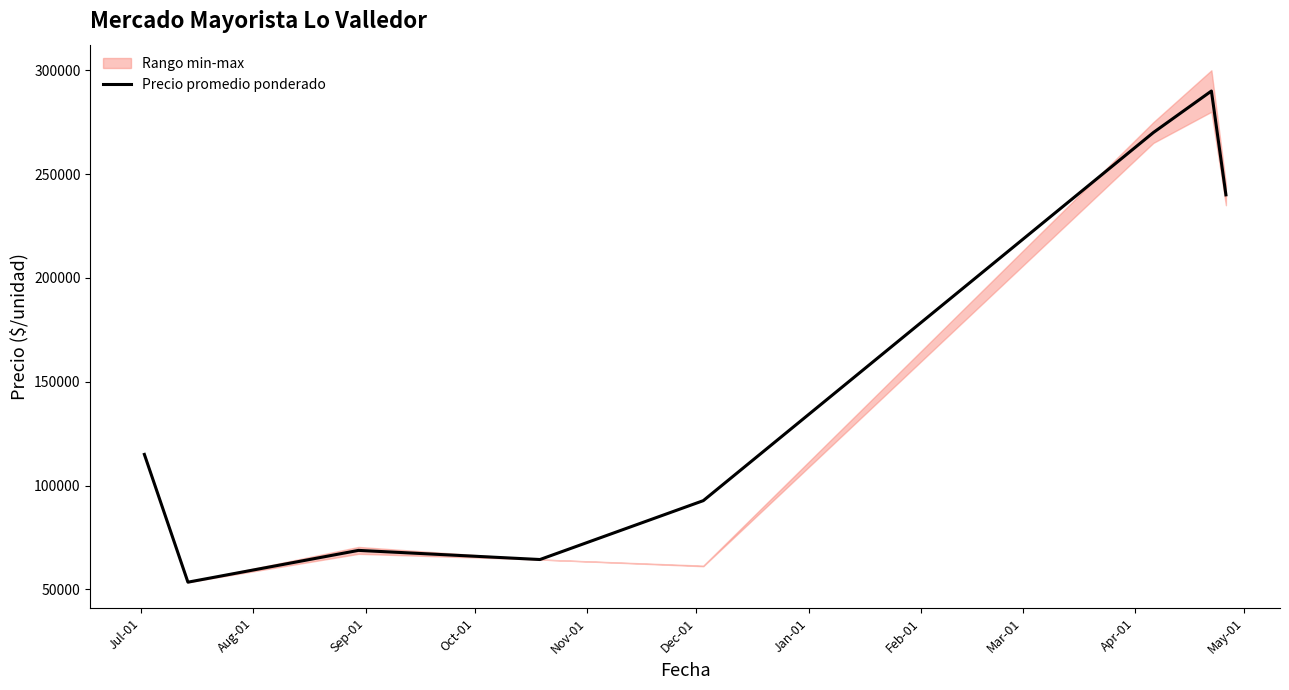

Does the chart display data point markers on the line(s)?

No